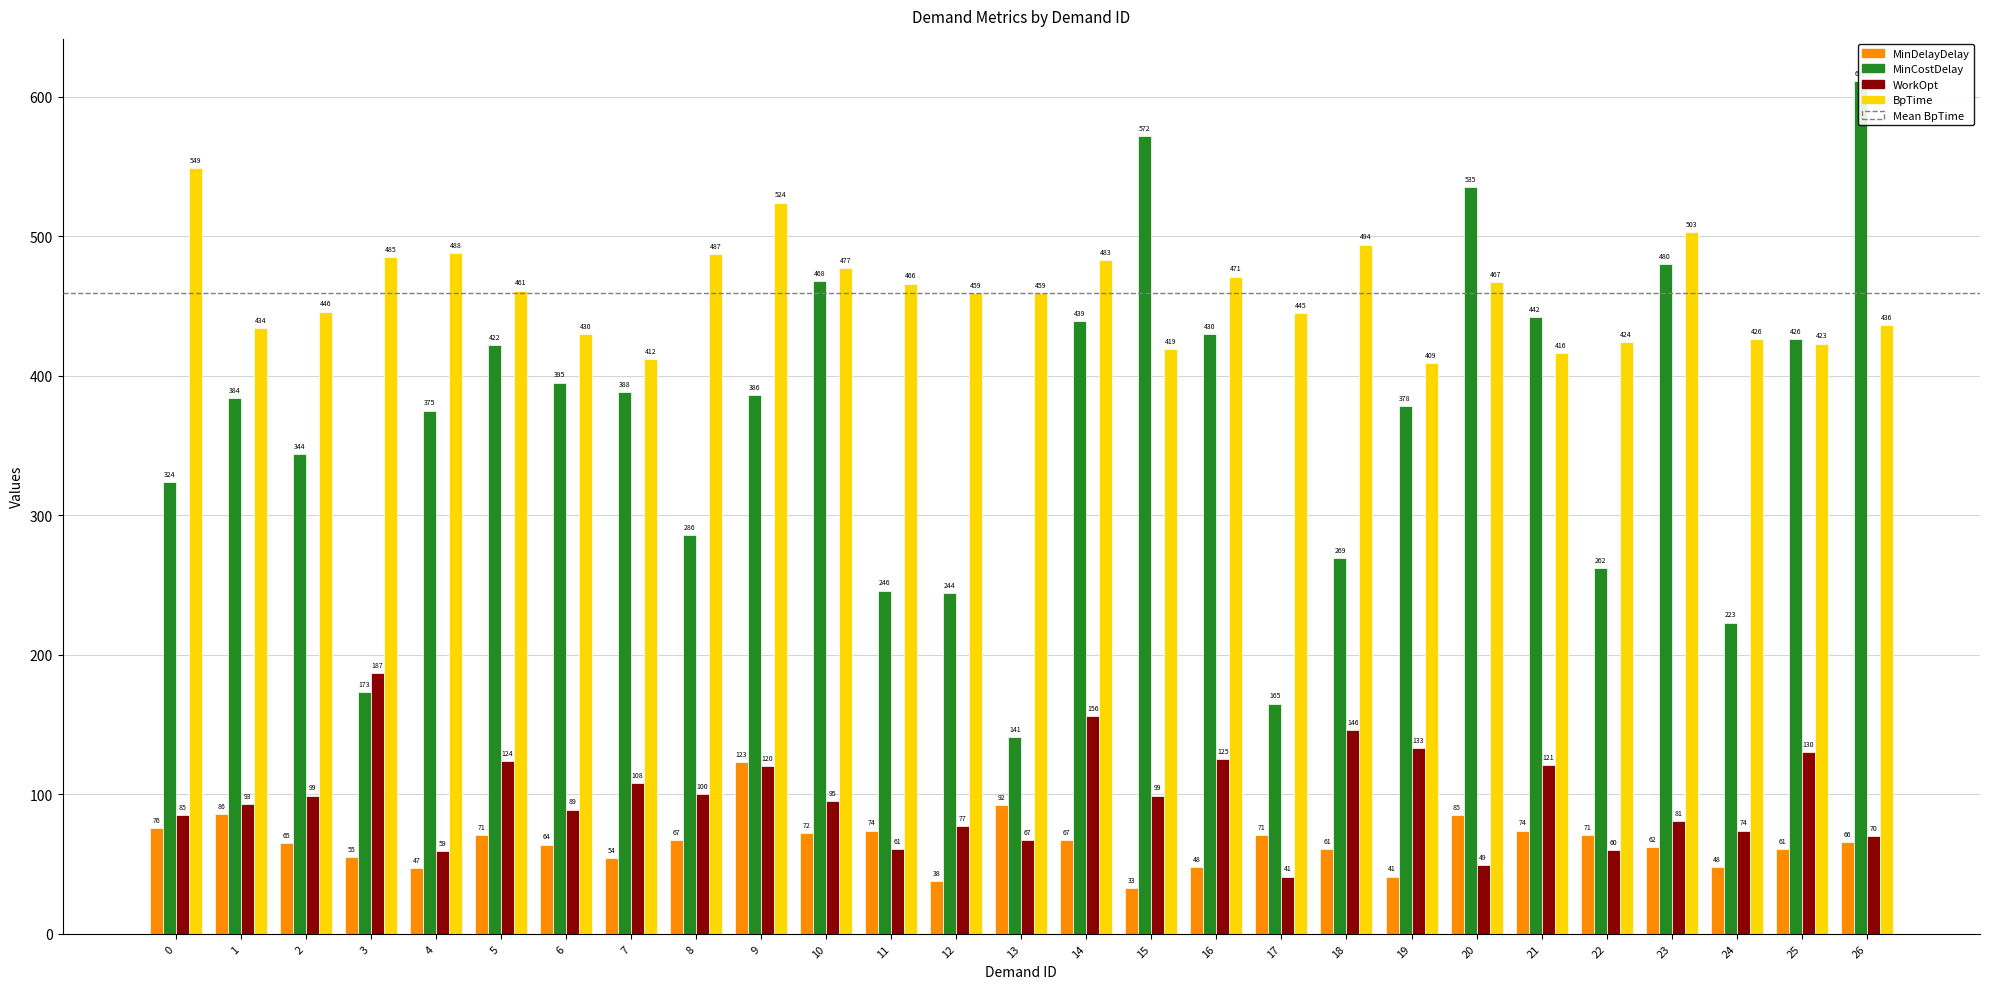

At how many categories does at least one series exceed 216?

27